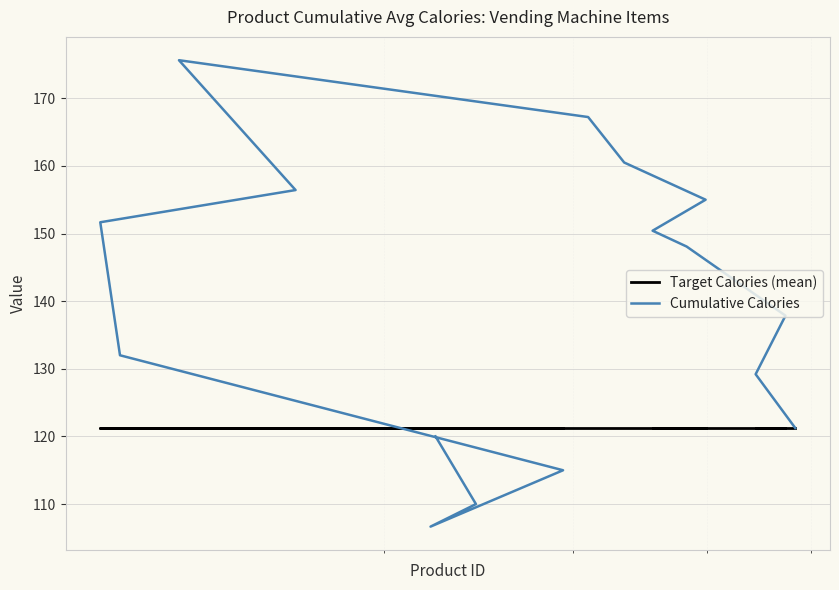

Which series has the largest total across all categories?

Cumulative Calories